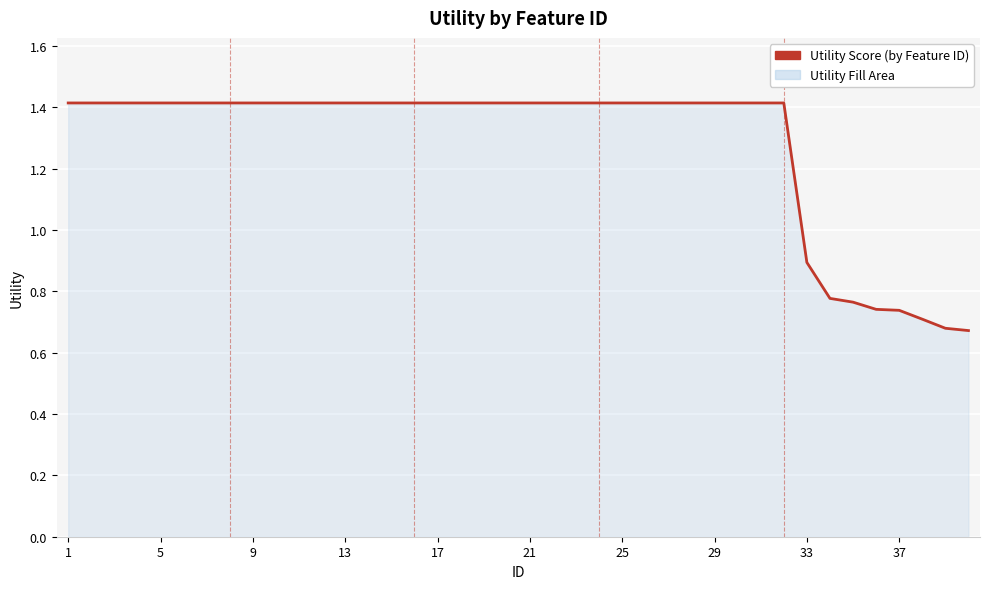

What is the ratio of the value at 9 to the value at 5?

1.0